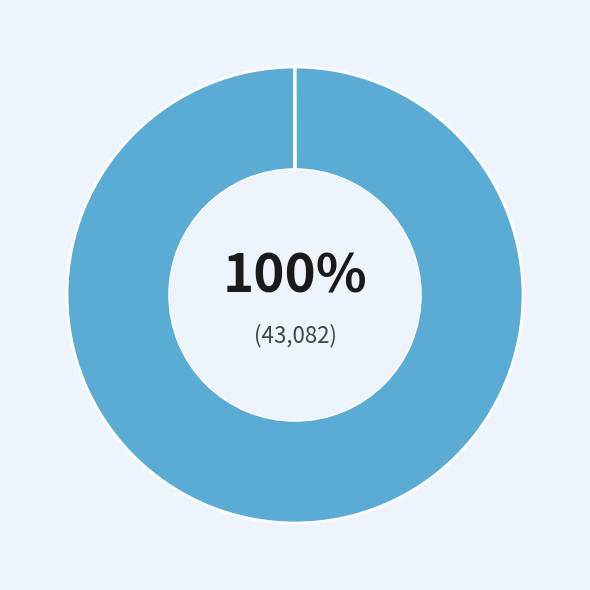

Is there any slice that represents more than half of the pie?

Yes